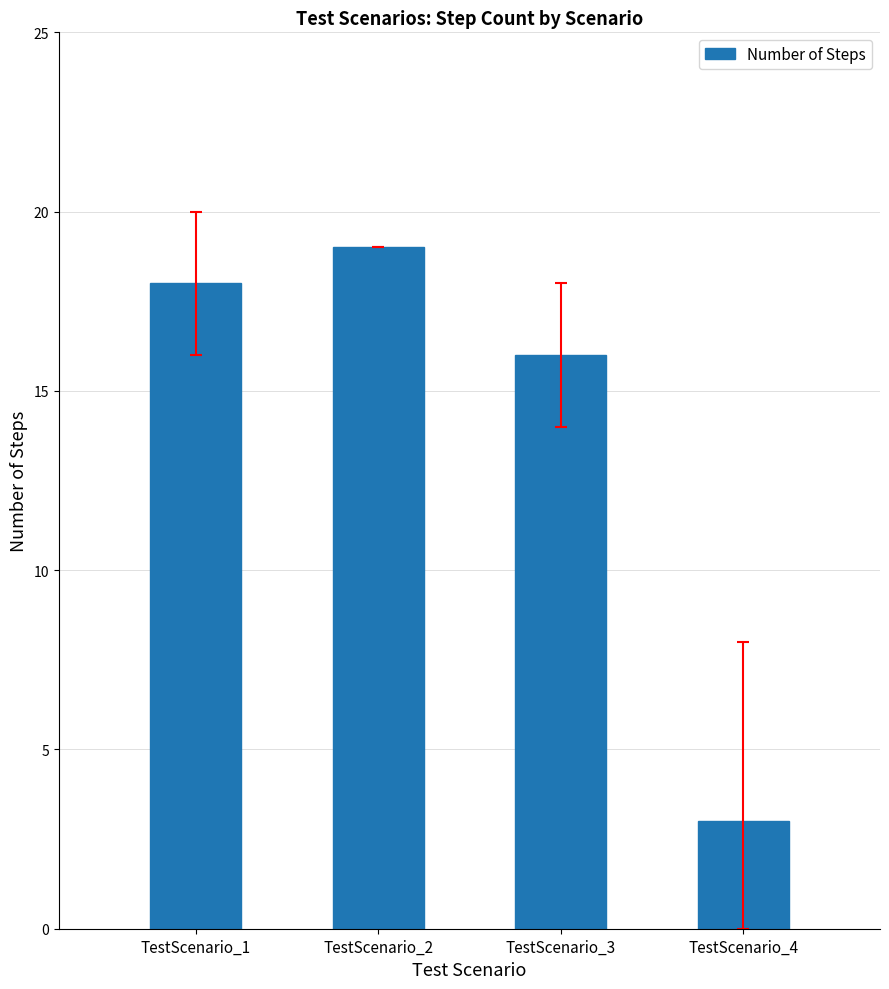

What is the average value?

14